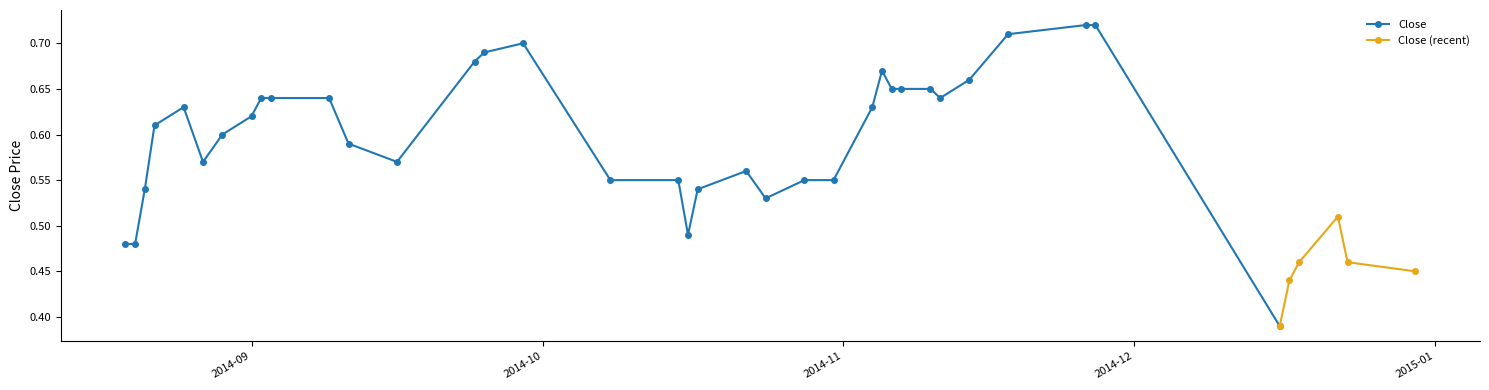

The value at 2014-08-29 is 0.6. True or false?

True